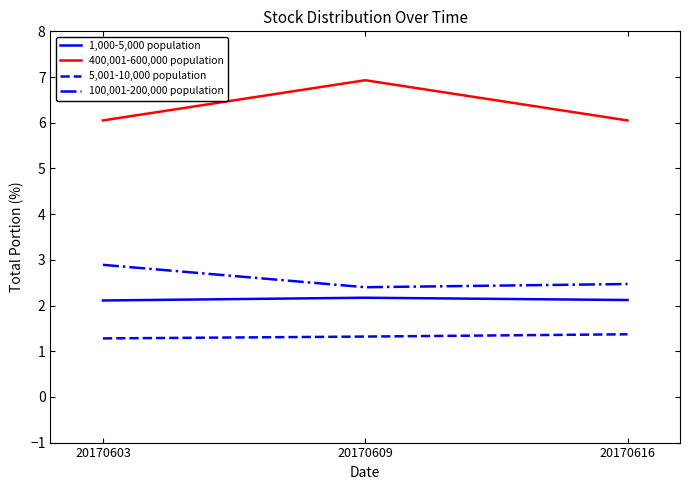

What is the minimum value for 5,001-10,000 population?

1.3